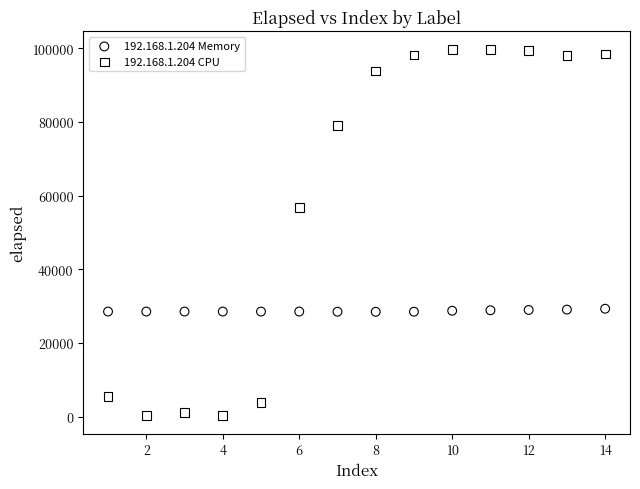

Which series has the largest Y range (max minus min)?

192.168.1.204 CPU